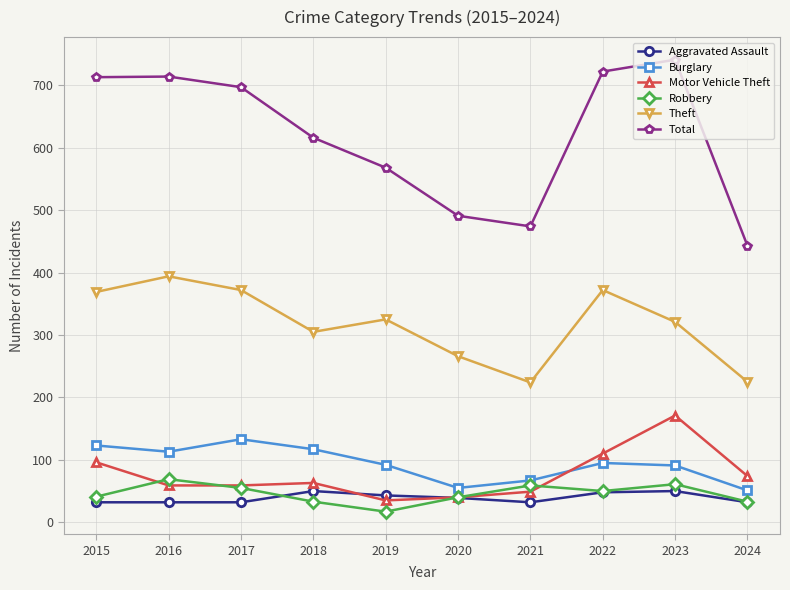

Between 2016 and 2018, which series saw the biggest shift?

Total